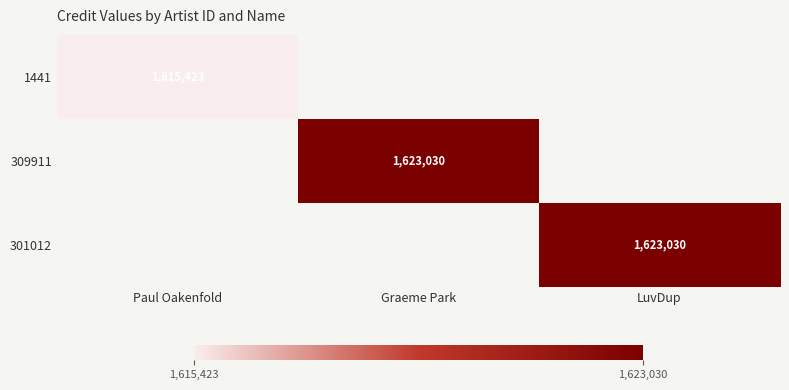

True or false: 309911 has a value of 1623030 at Graeme Park.

True